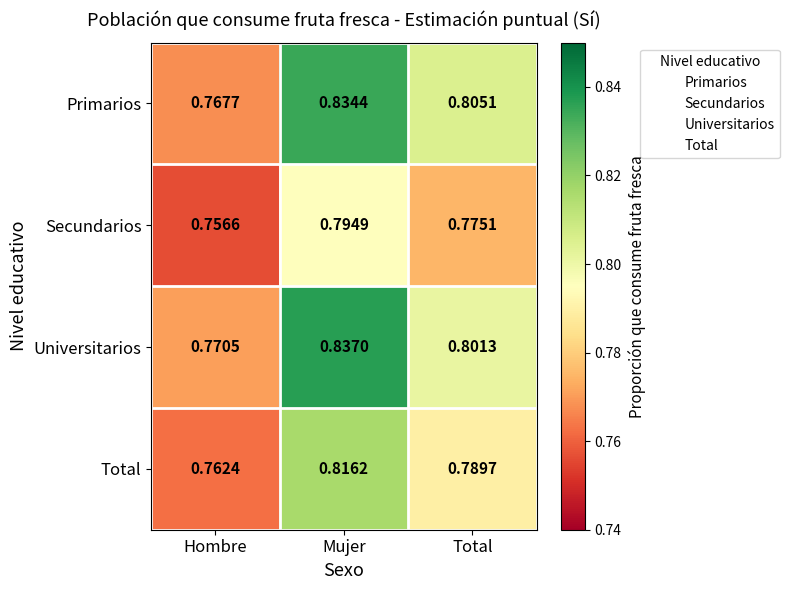

At which label is Universitarios closest to 0?

Hombre